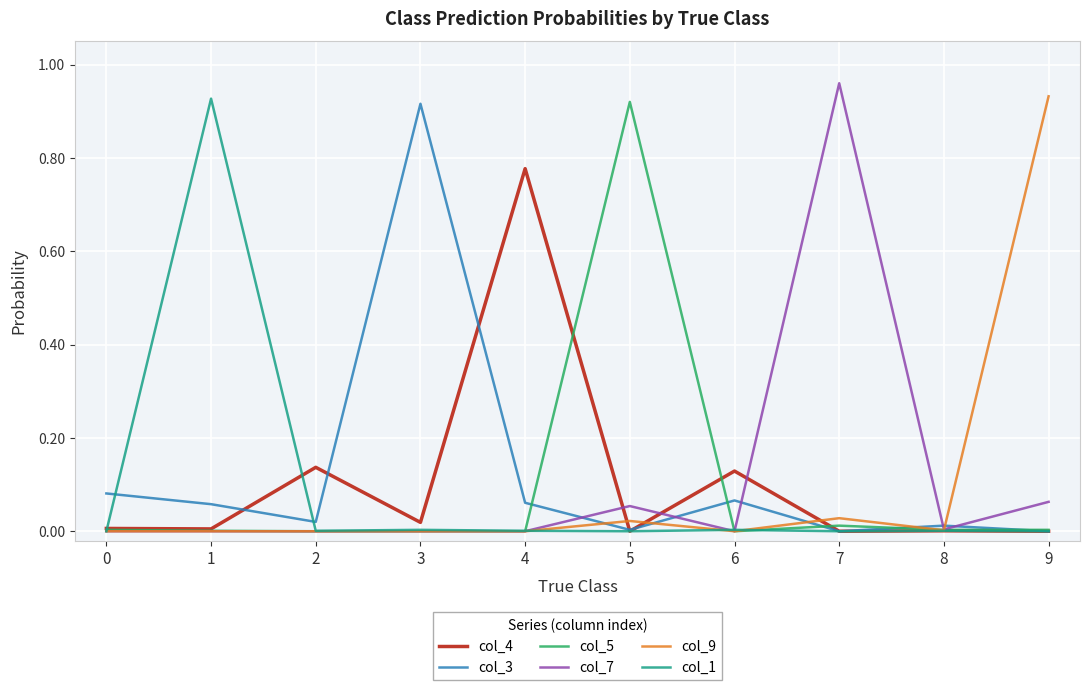

True or false: col_7 has a value of 0.0 at 3.

True